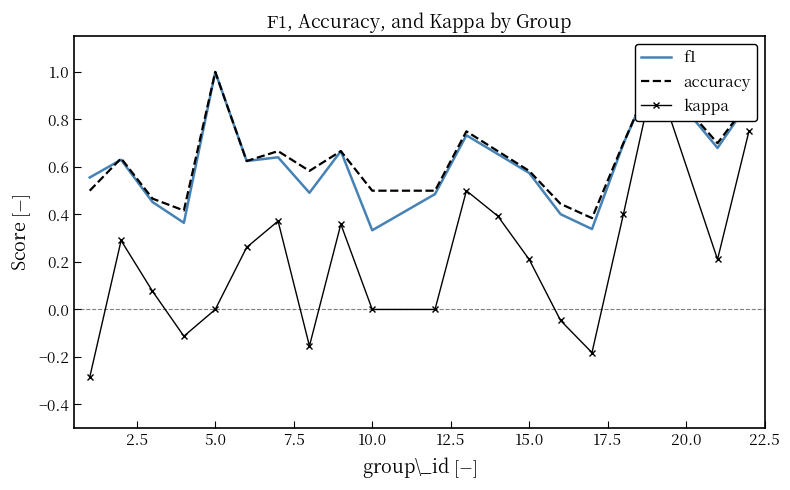

How many categories are shown in the chart?

20